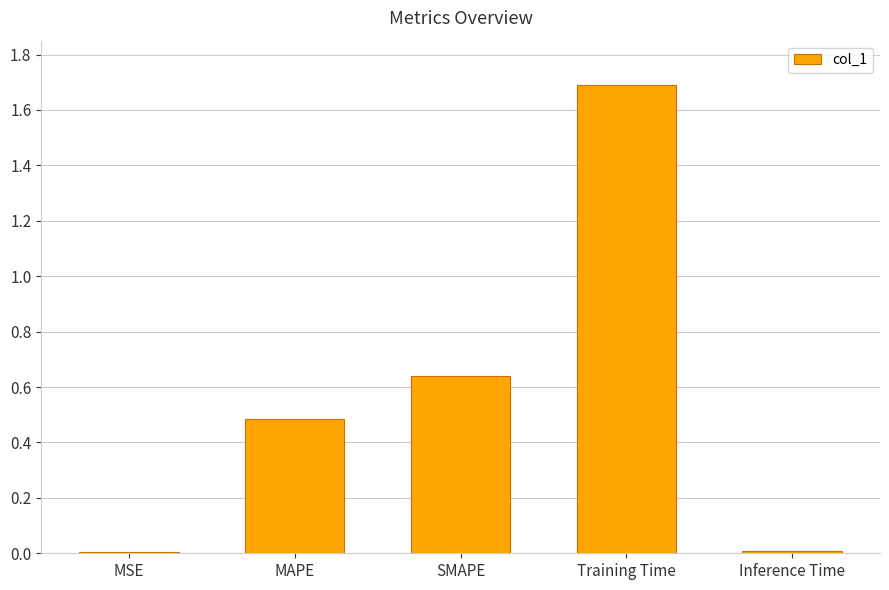

Which category has the highest value across all series?

Training Time